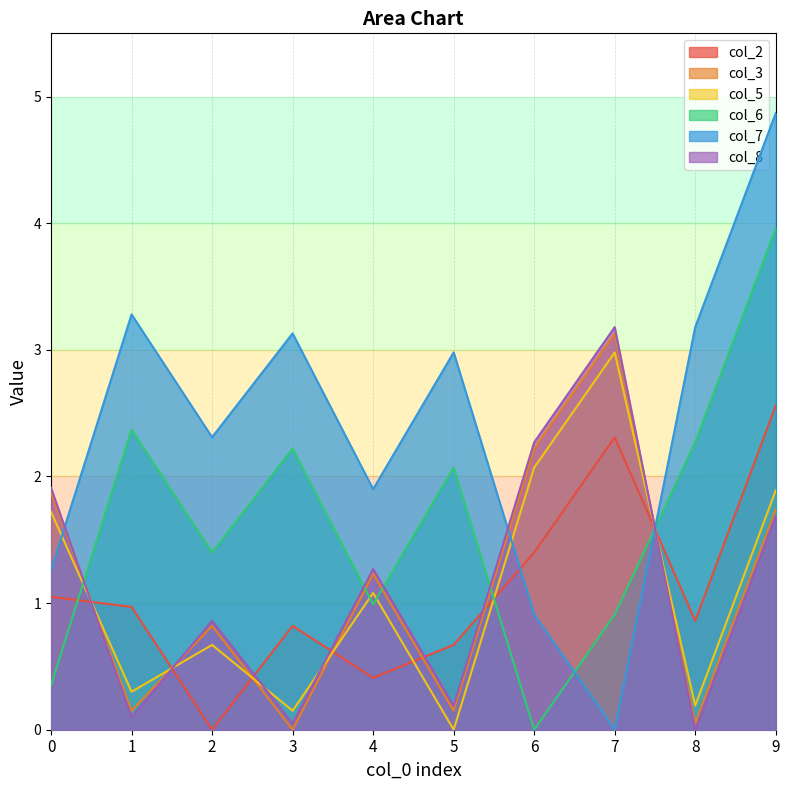

Rank the series at 5 from highest to lowest value.

col_7, col_6, col_2, col_8, col_3, col_5